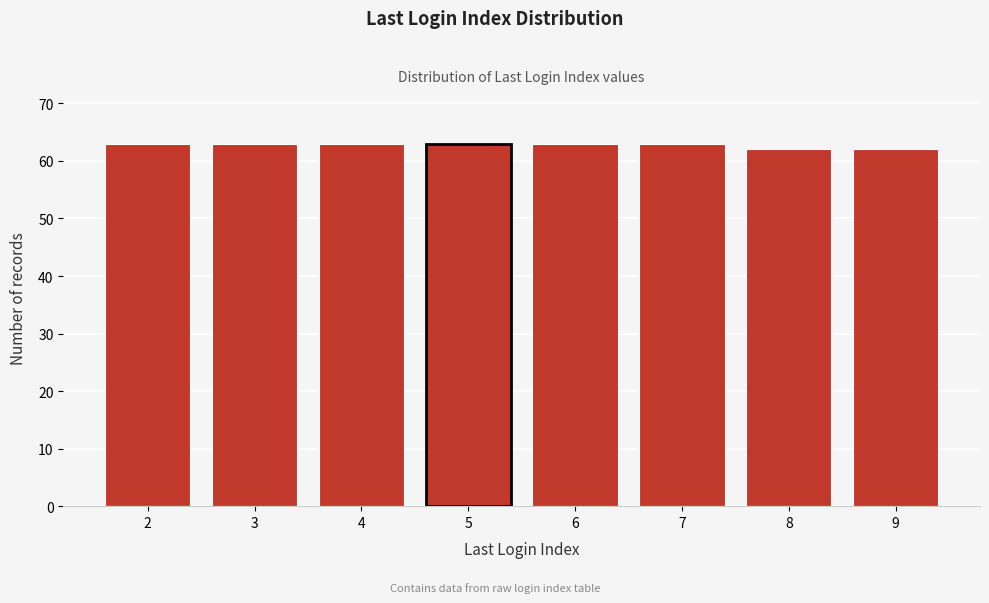

Reading right to left, what are all the values shown in this chart?

9=62	8=62	7=63	6=63	5=63	4=63	3=63	2=63